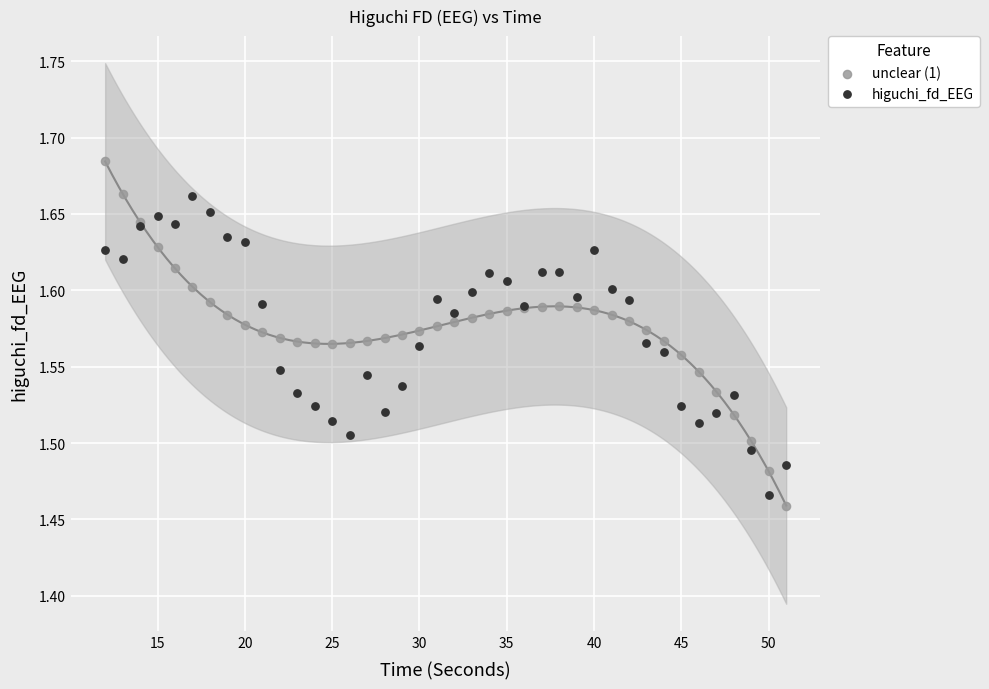

Which series has the largest Y range (max minus min)?

unclear (1)